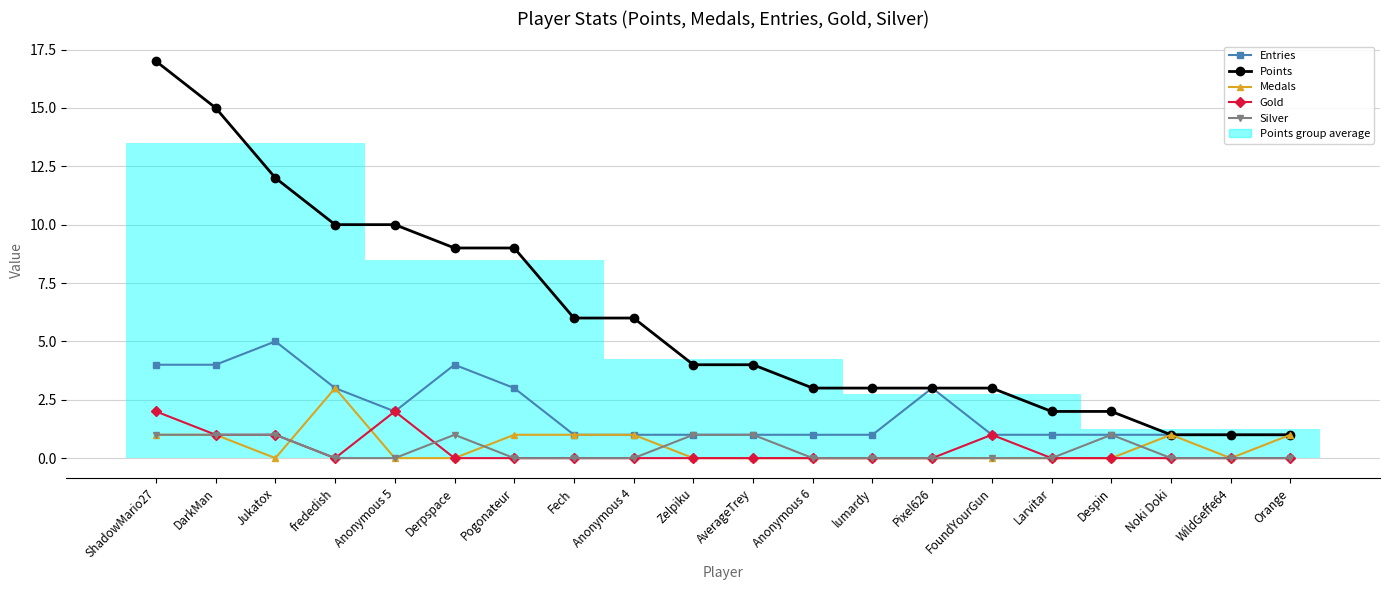

At which category is the sum across all series the highest?

ShadowMario27